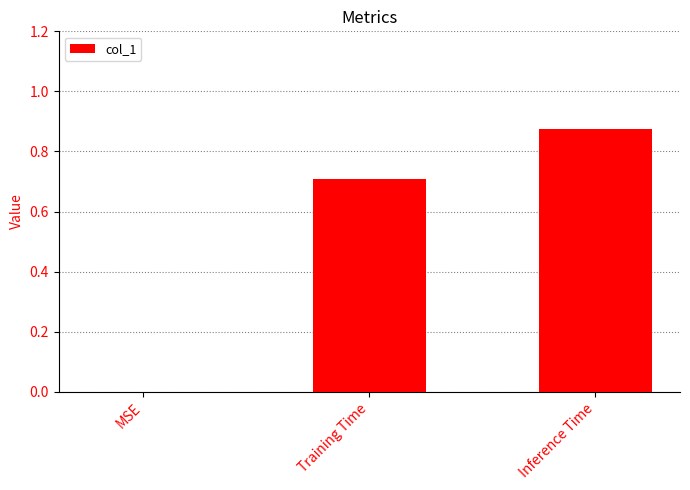

Read the value at Training Time.

0.7